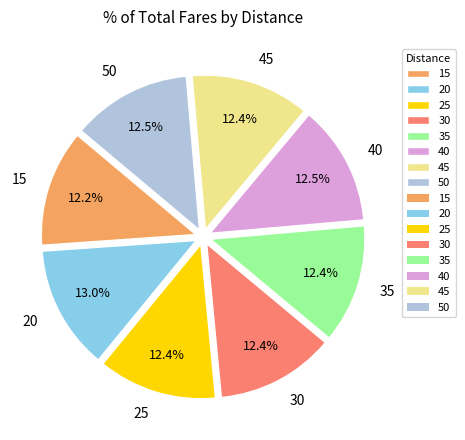

True or false: 50 accounts for 21% of the total.

False